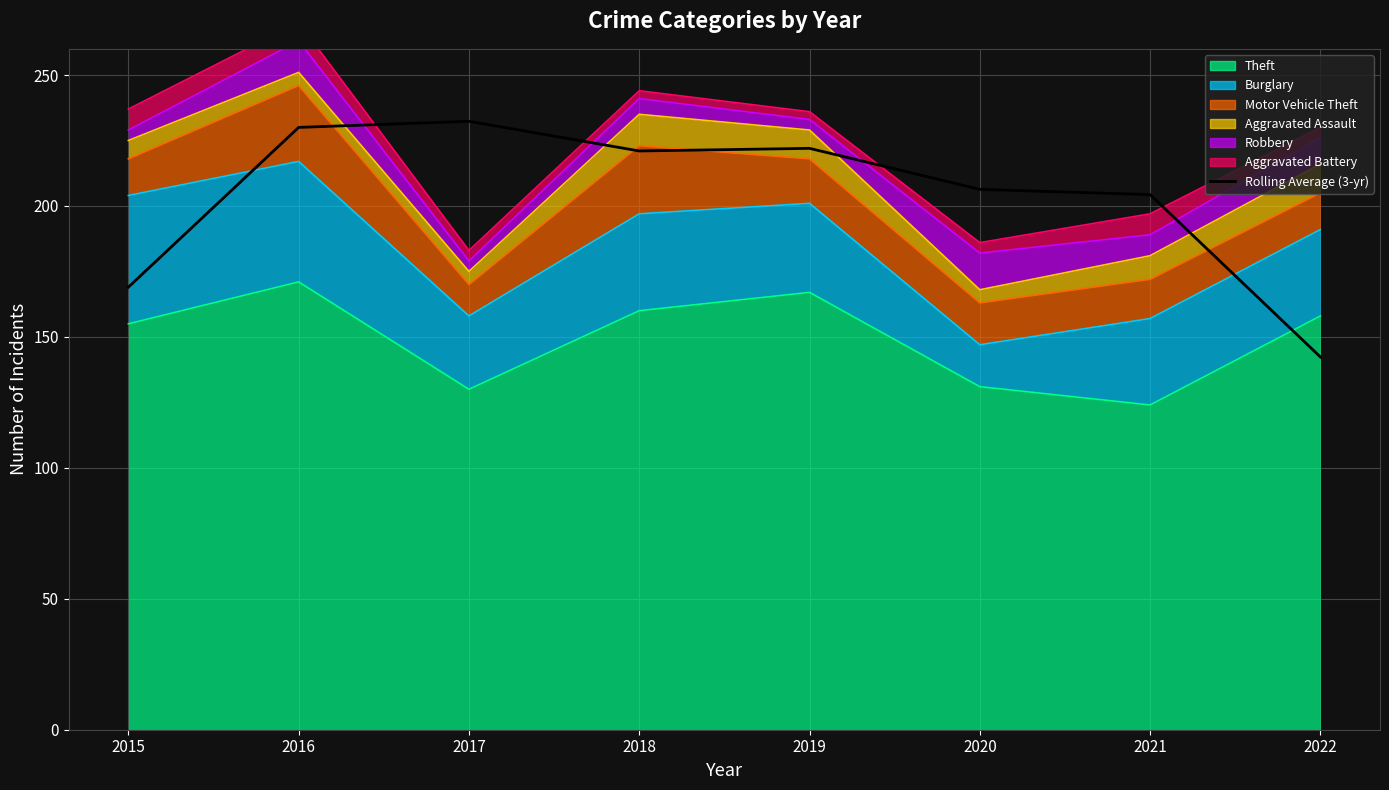

True or false: the data shows 169.0 at 2015.

True